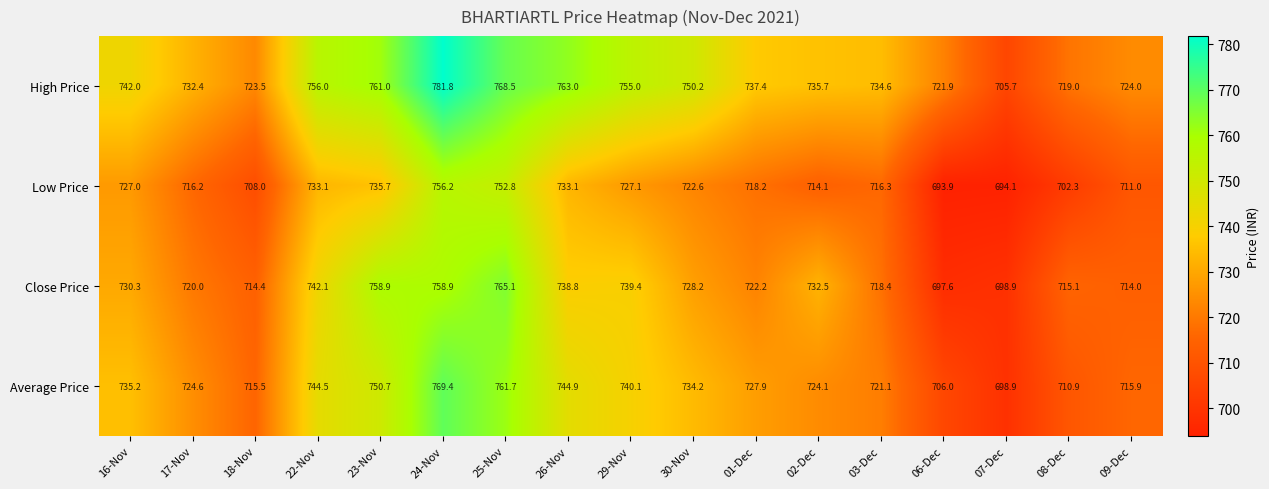

Which series changed the most between 18-Nov and 26-Nov?

High Price